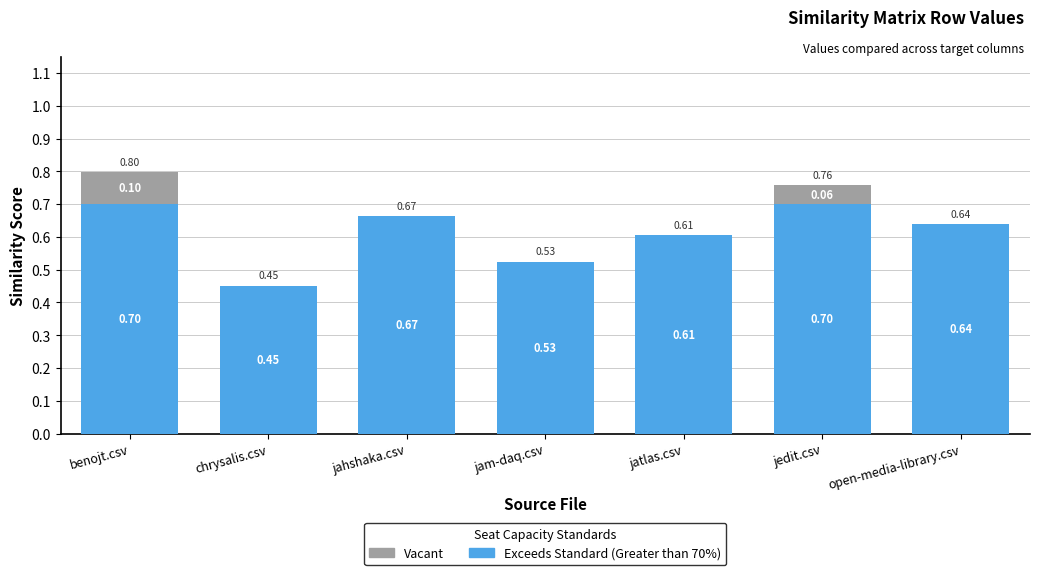

What is the total value across all series at benojt.csv?

0.8